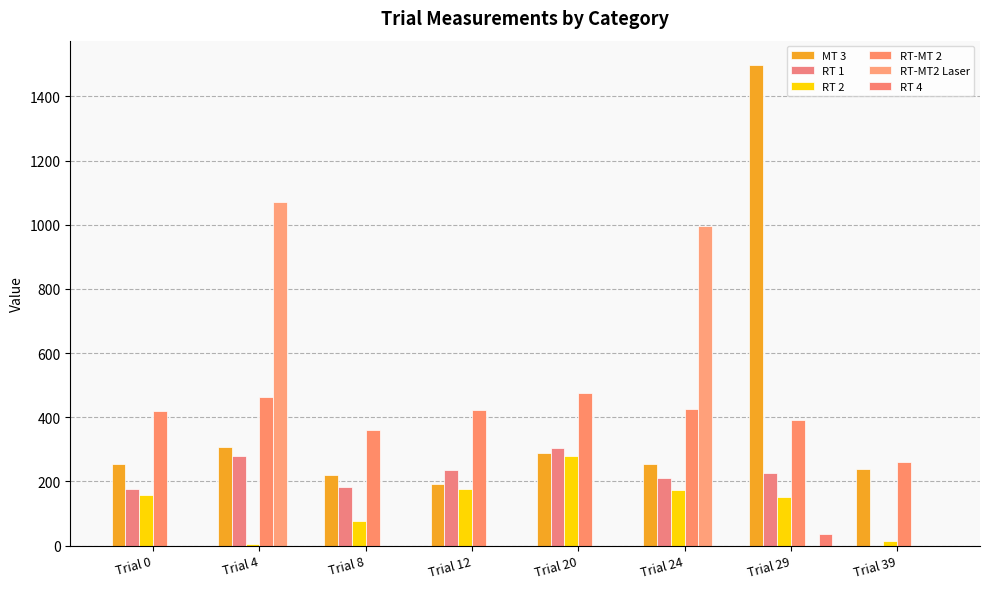

Does the chart contain stacked bars?

No